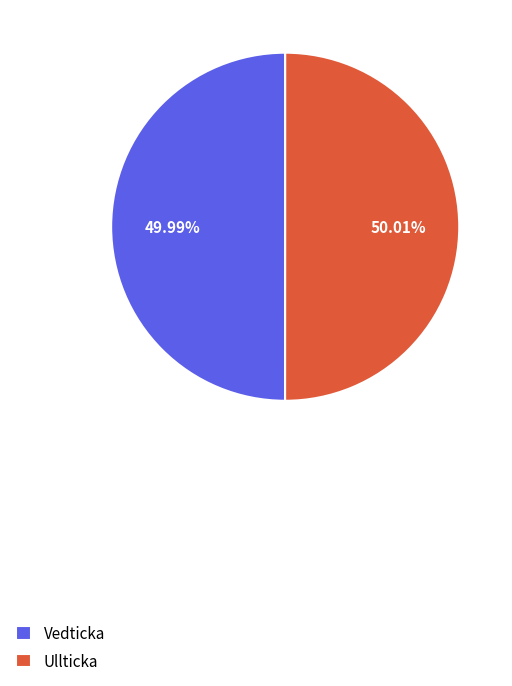

Is there any slice that represents more than half of the pie?

Yes